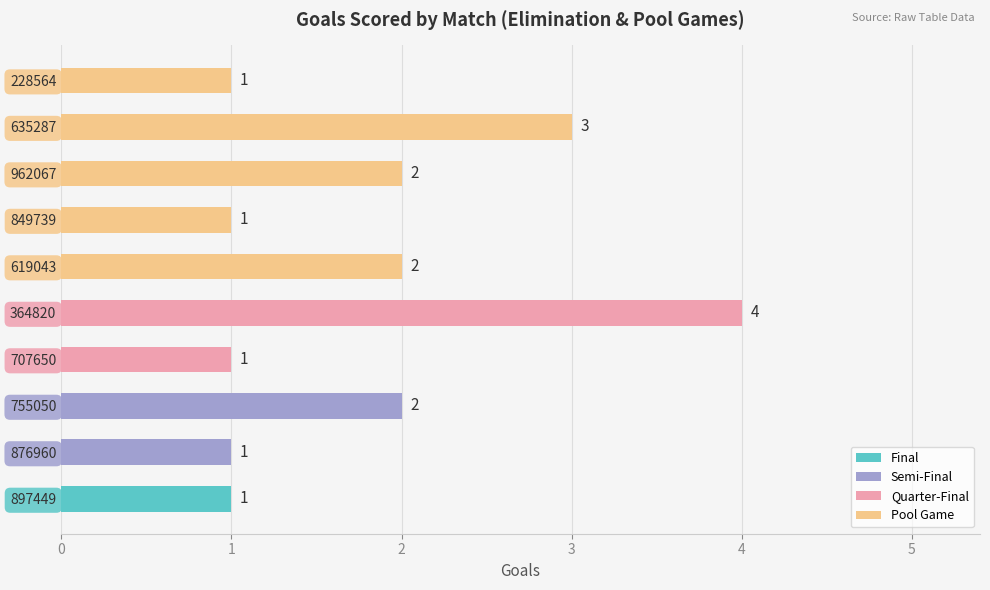

How many values are between 1 and 2?

8